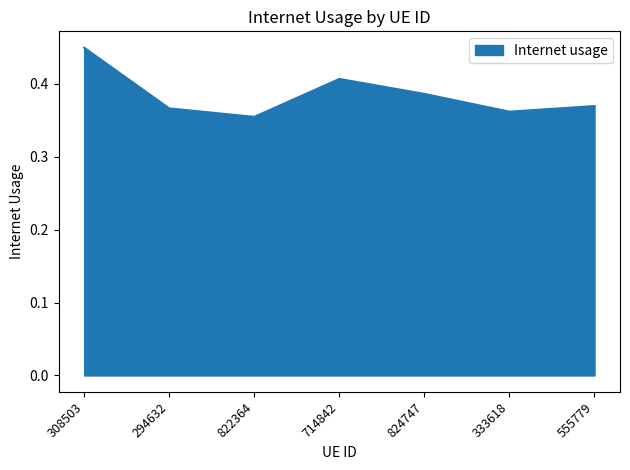

Where is the first local maximum?

714842